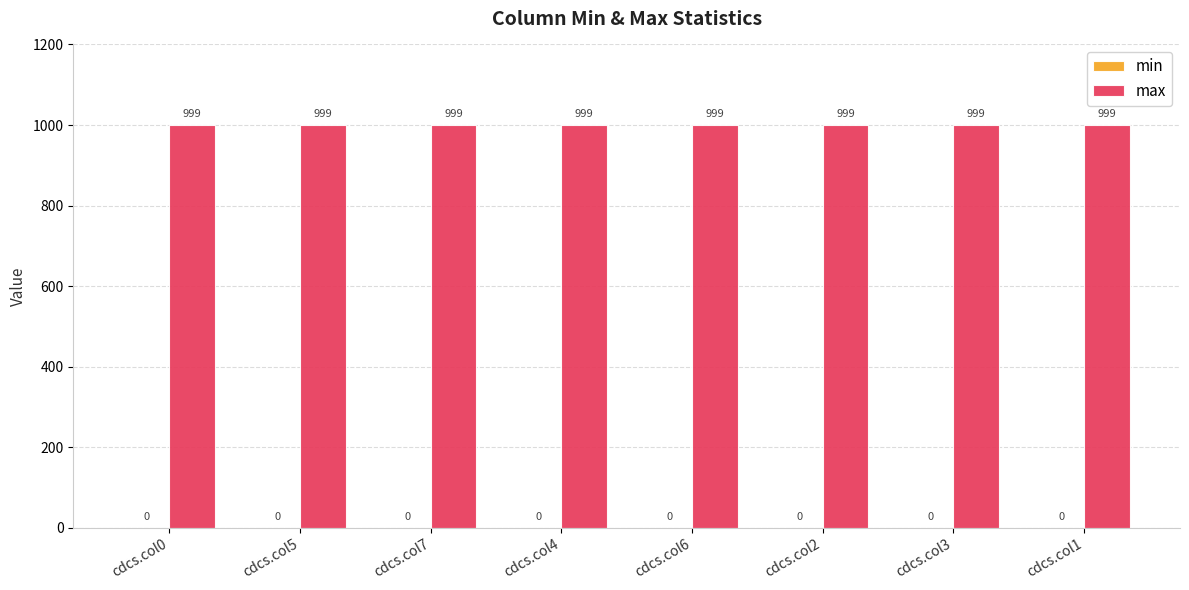

At which label is max closest to 999?

cdcs.col0